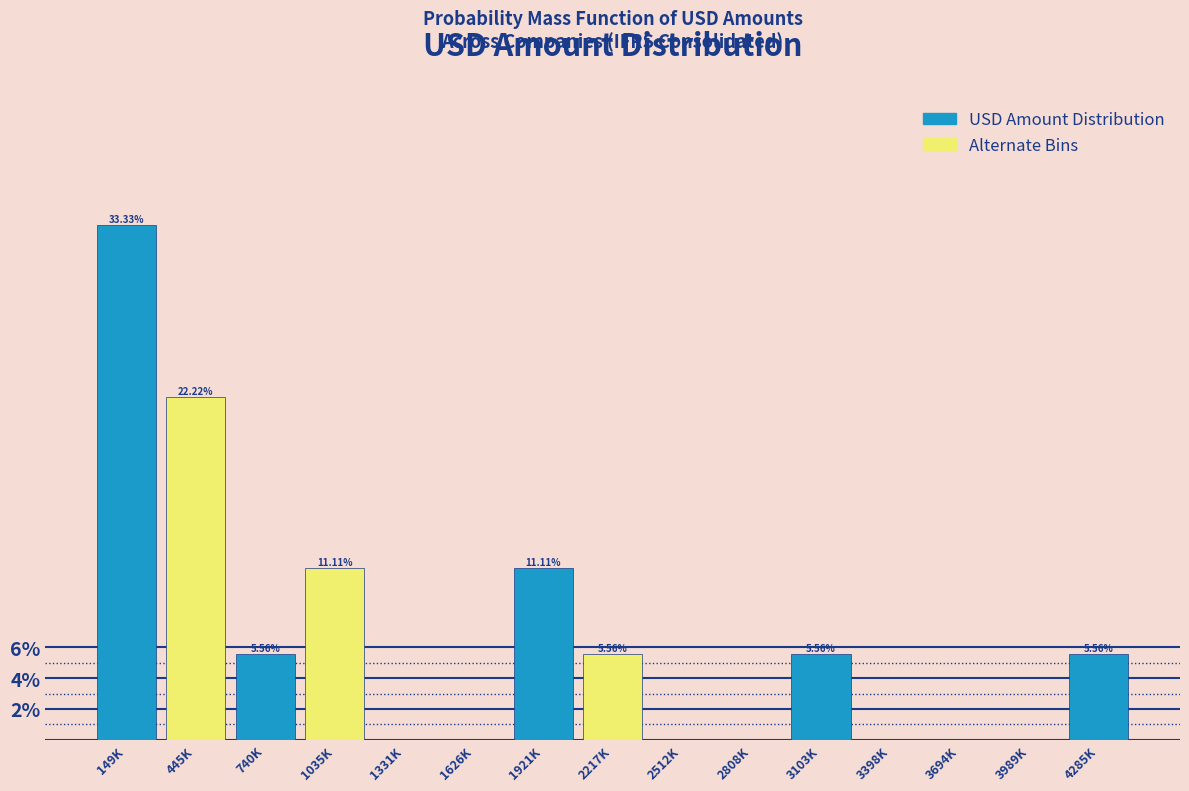

What is the sum of the values at 740K and 4285K?

11.1